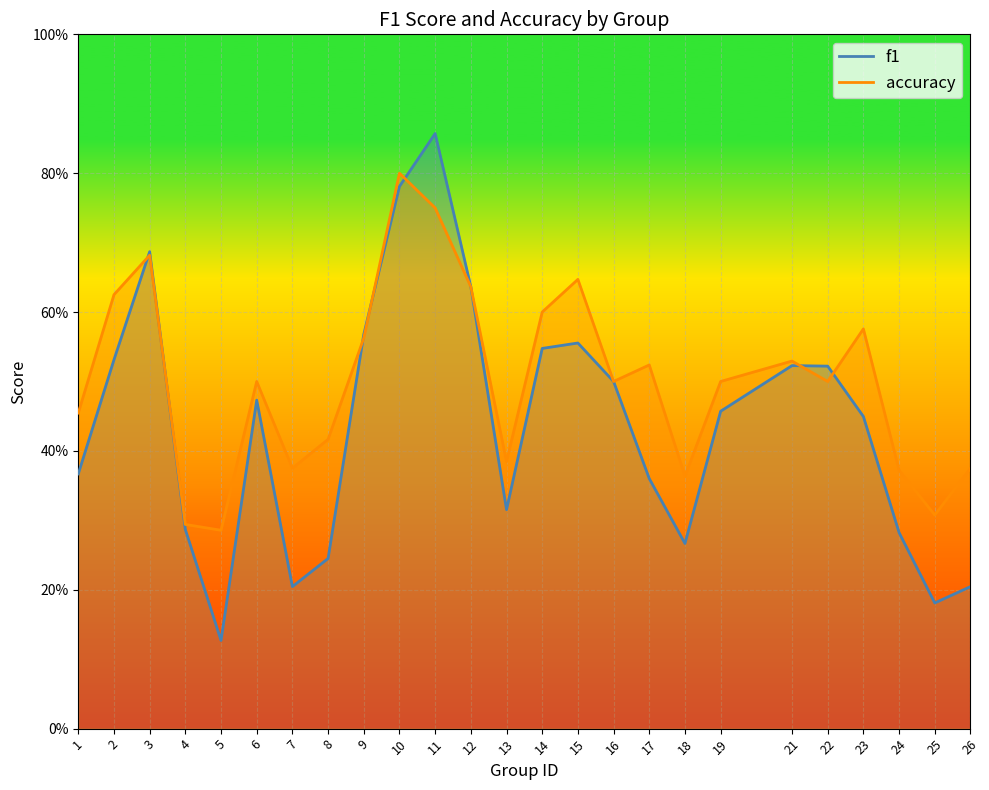

Between 24 and 16, which is larger?

16